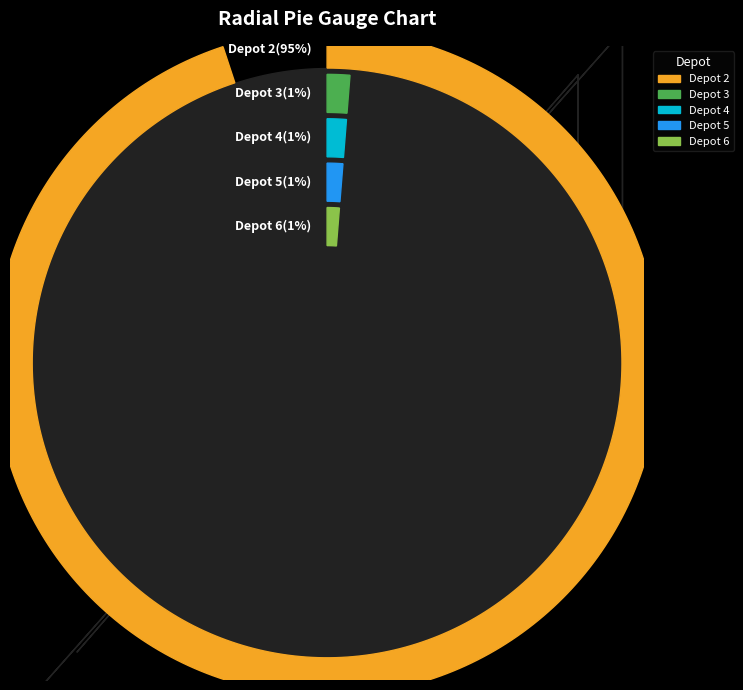

To the nearest percent, what portion does 2 represent?

95%